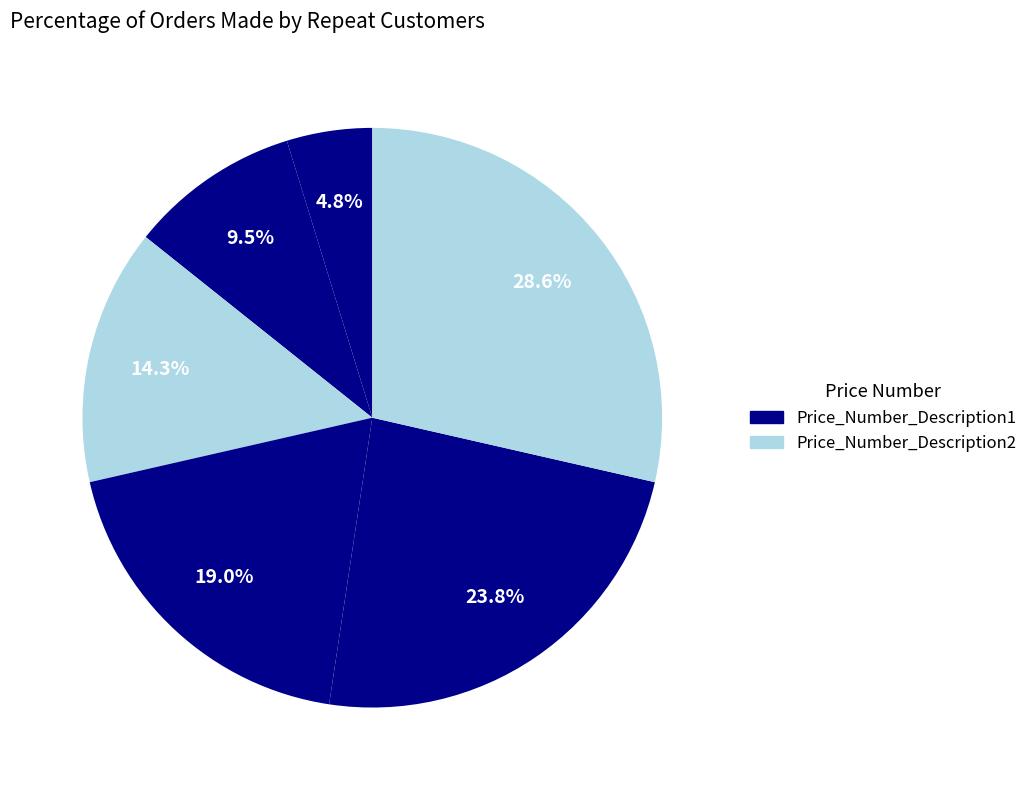

How many segments does this pie chart have?

6